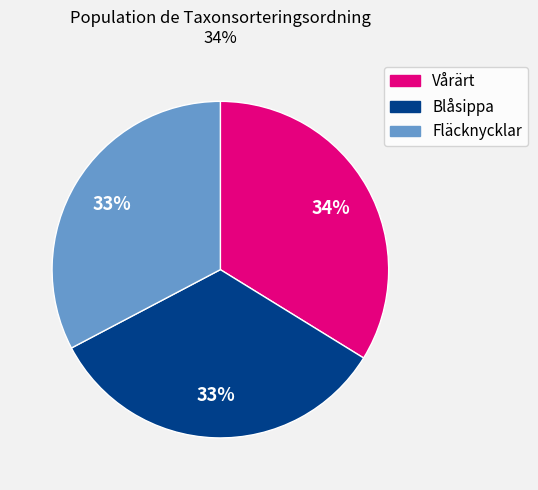

Is there any slice that represents more than half of the pie?

No